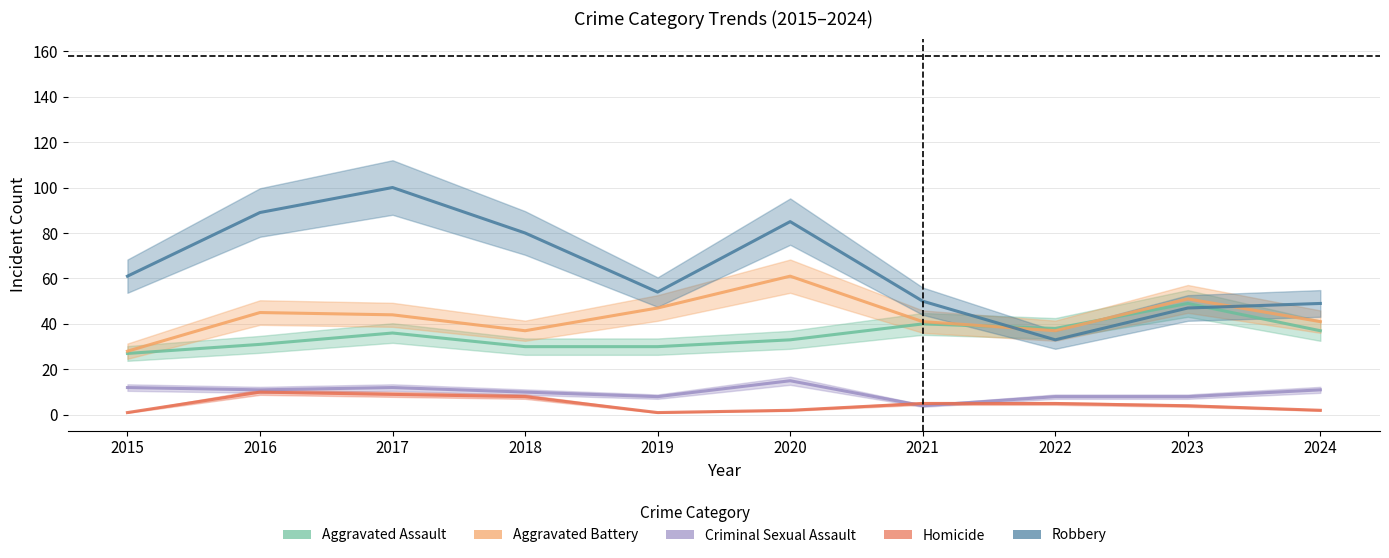

What is the average value of the Aggravated Assault series?

35